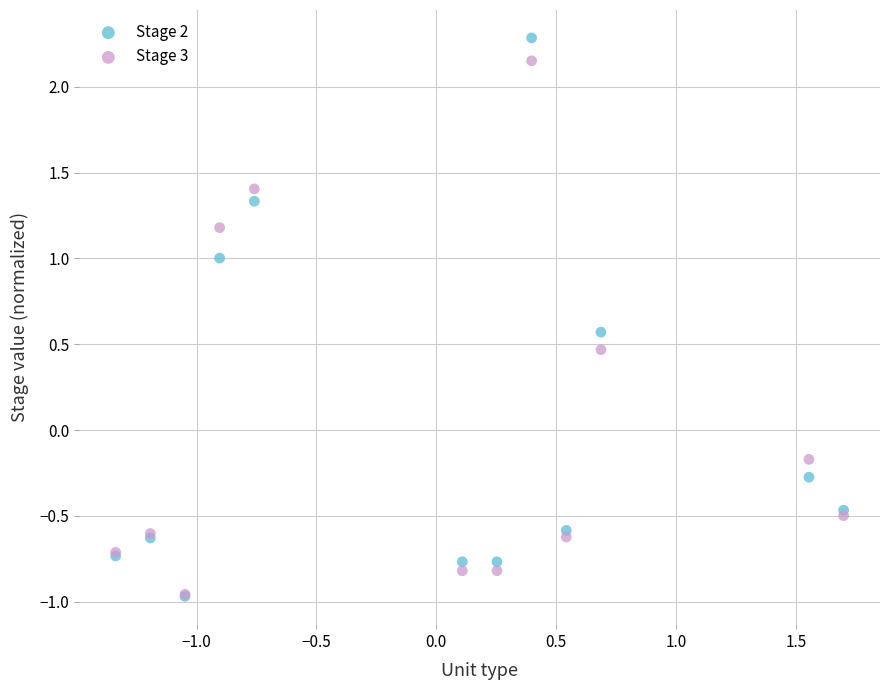

In the Stage 2 series, what Y value is closest to 0?

-0.3